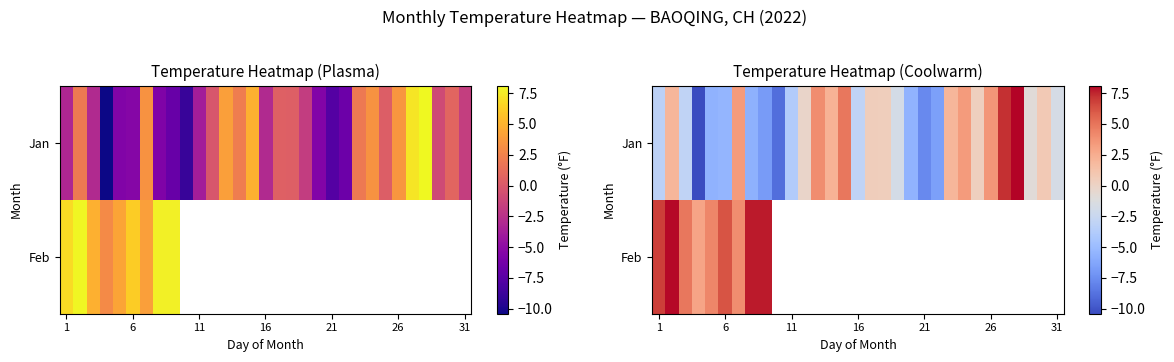

List the series in order of their peak value, lowest first.

Feb, Jan